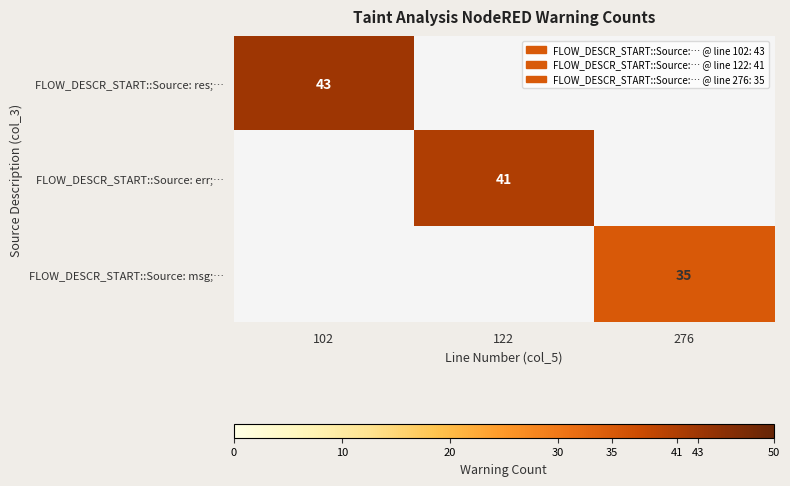

Is it true that FLOW_DESCR_START::Source: msg;… equals 12 at 276?

False